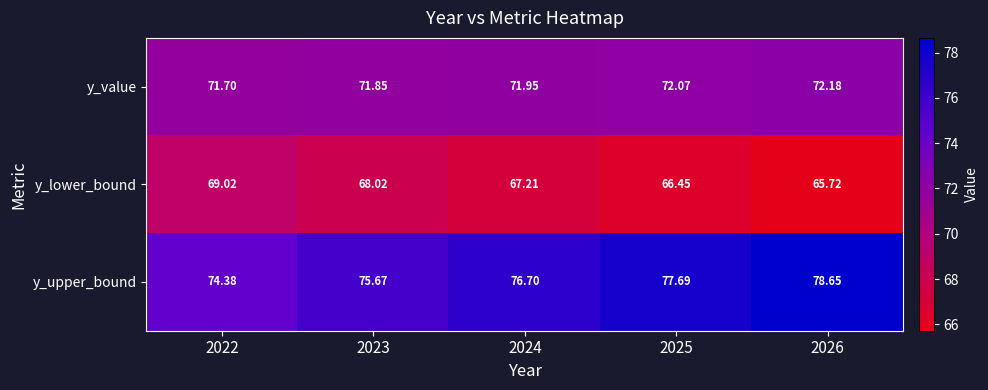

Which label corresponds to the smallest value in the chart?

2026